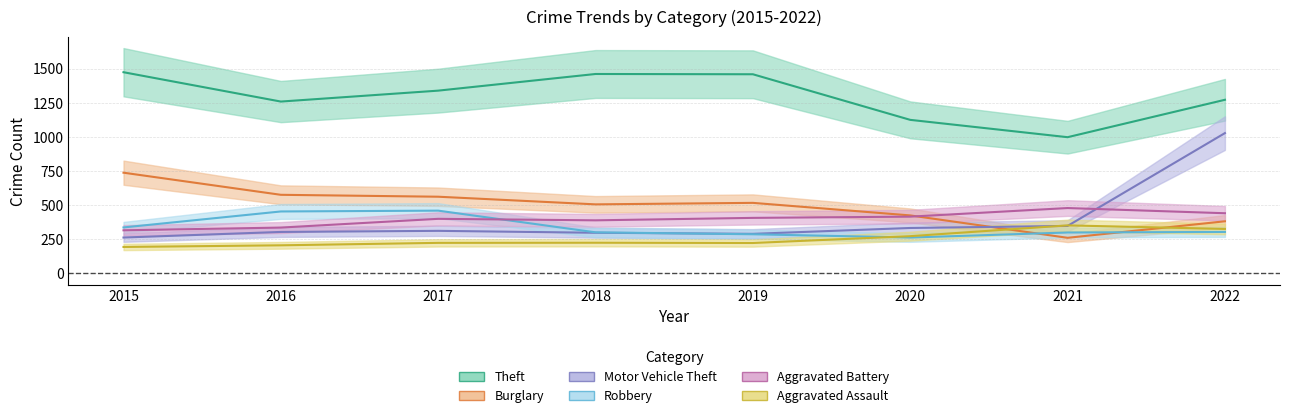

What is the sum of all Robbery values?

2706